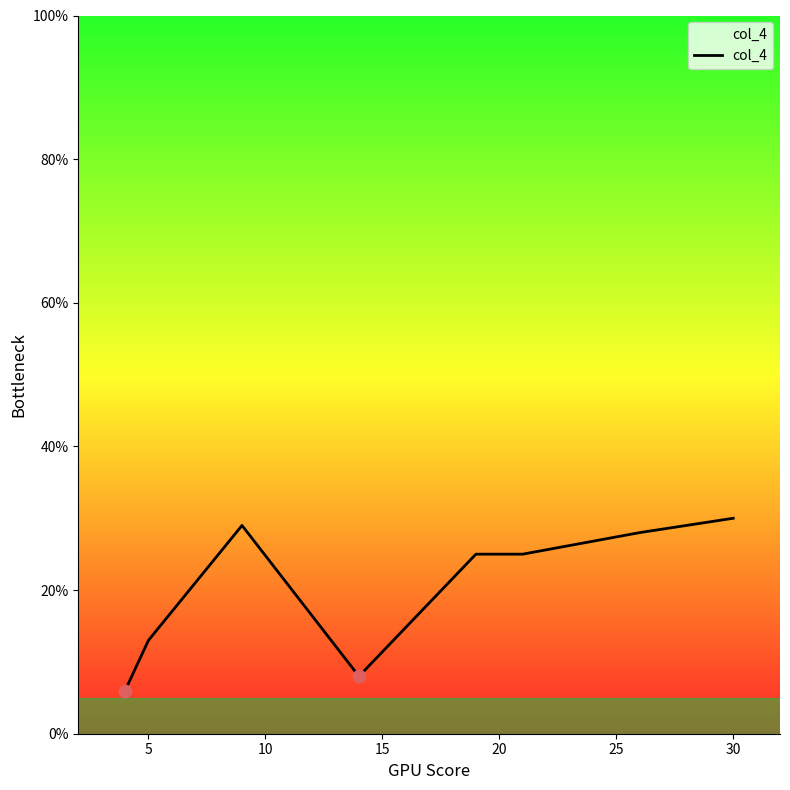

What is the sum of all values?

164